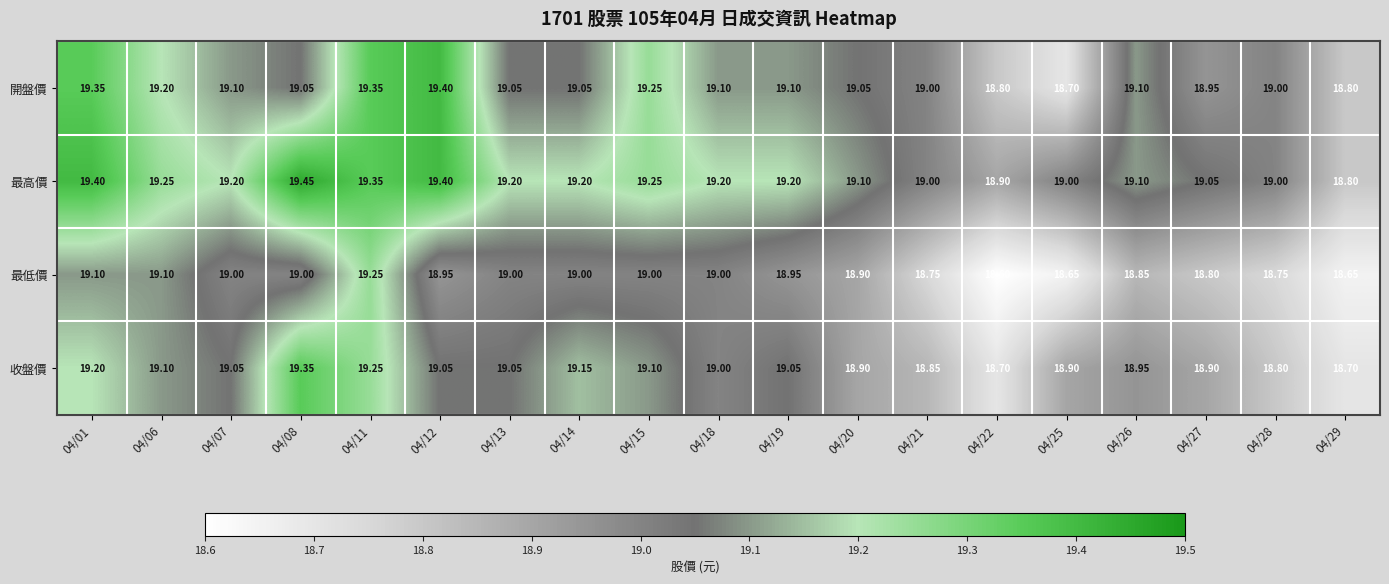

Rank the series by their maximum value, from highest to lowest.

最高價, 開盤價, 收盤價, 最低價